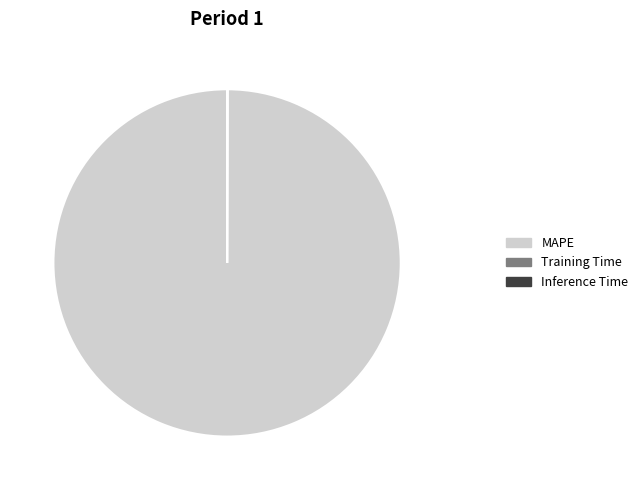

Which slice is the largest?

MAPE